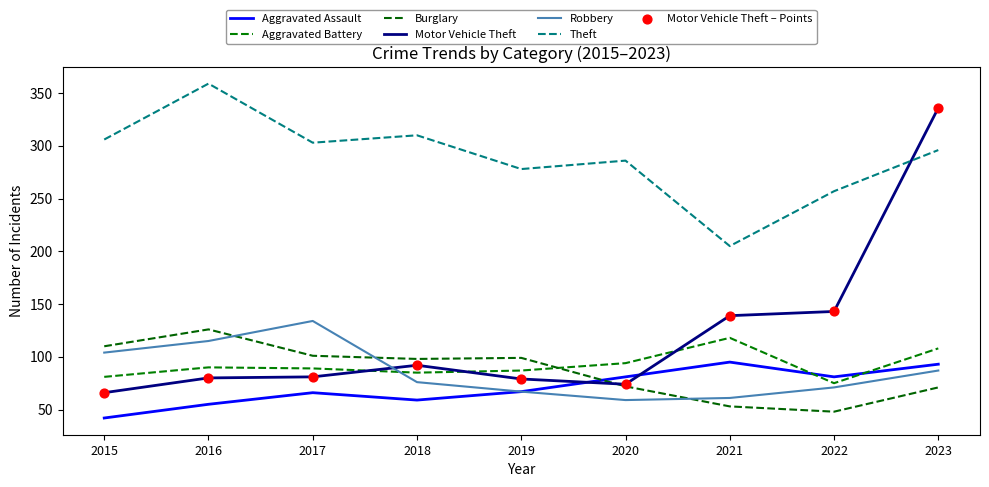

Which series has the largest total across all categories?

Theft